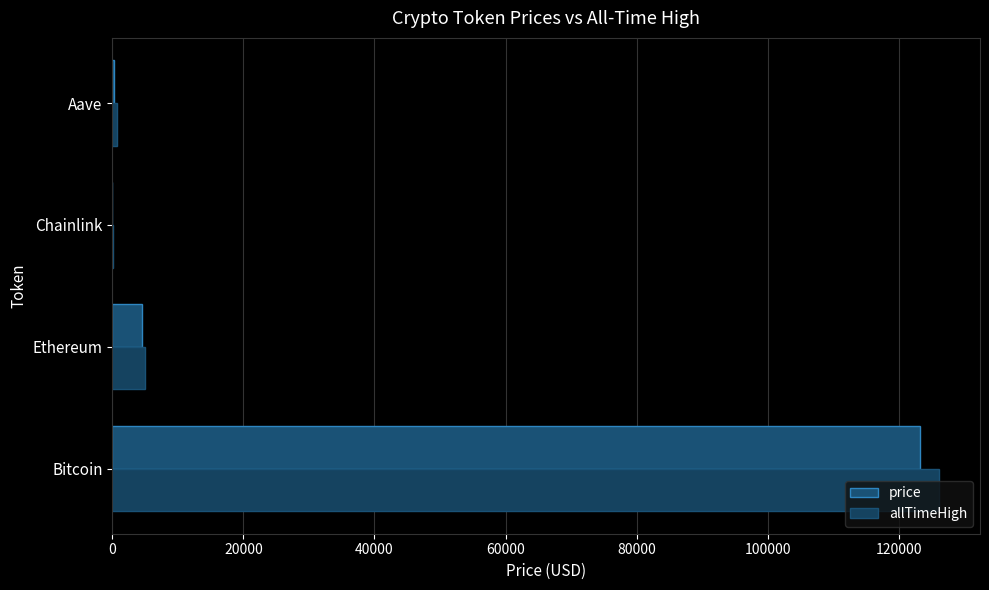

Count the number of categories in the chart.

4